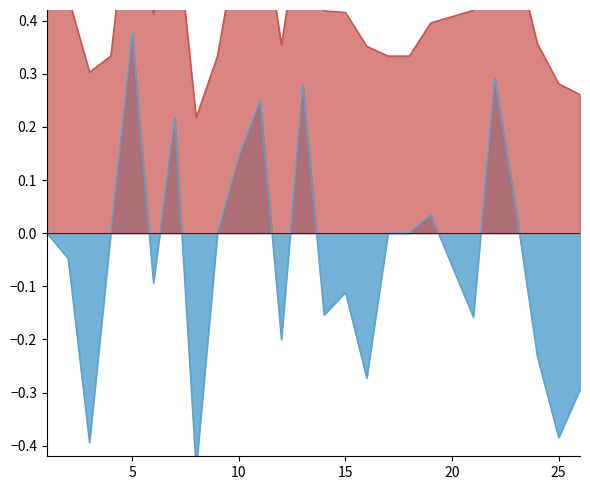

True or false: f1 and kappa cross at least once.

False